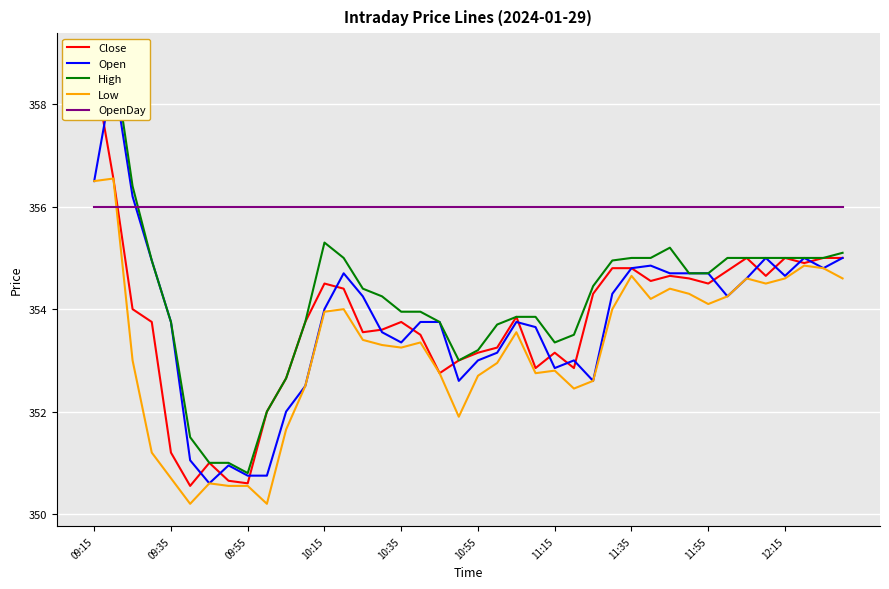

How many intersections are there between OpenDay and Low?

1